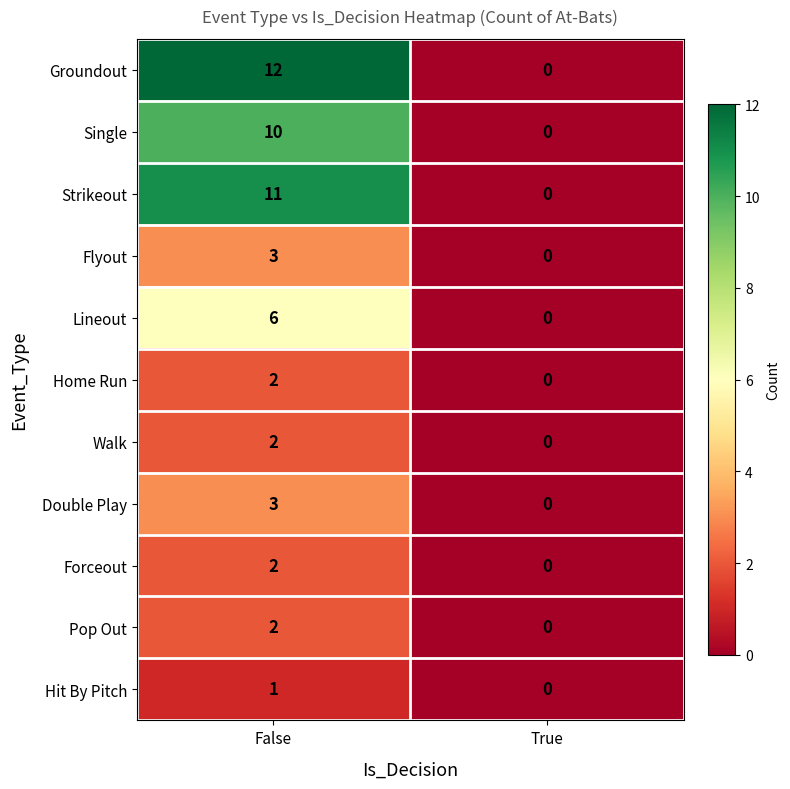

Read the Double Play value at False.

3